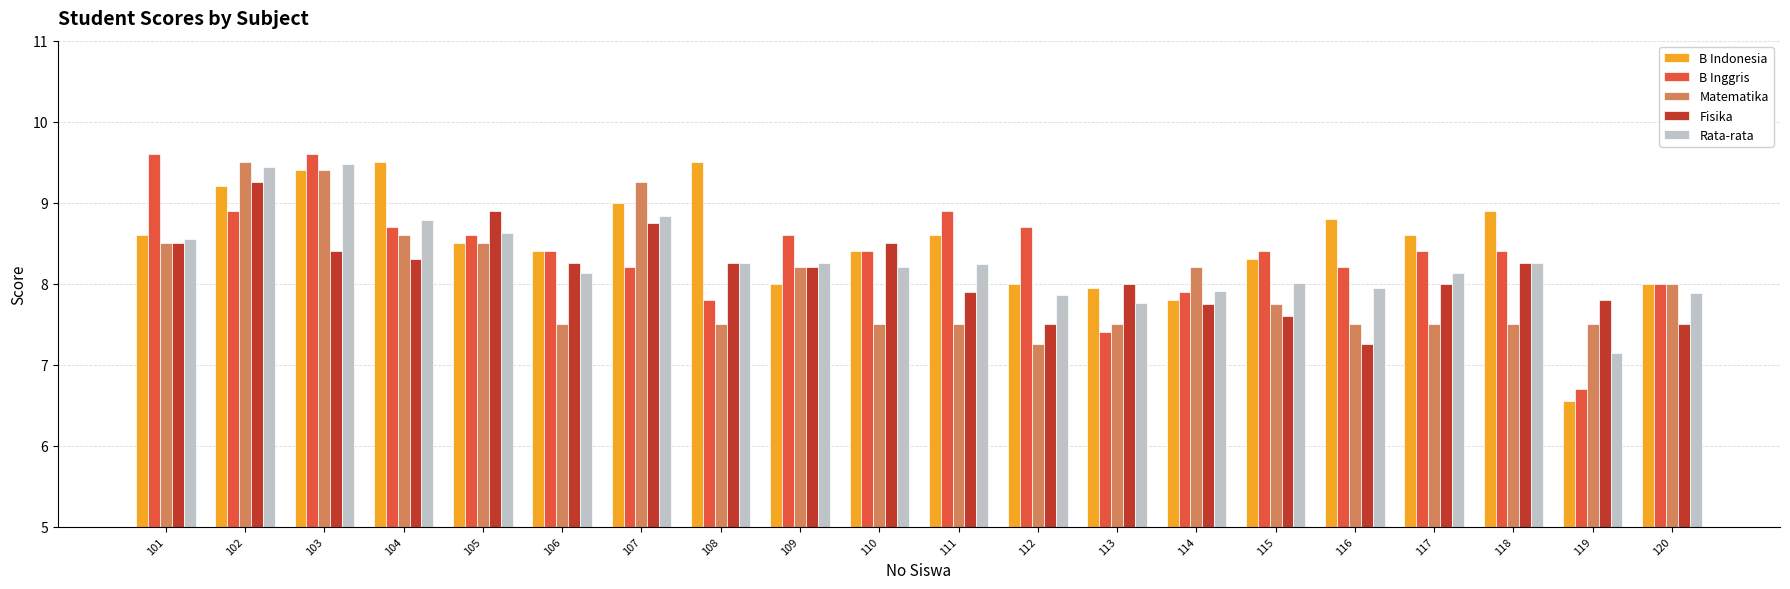

True or false: Fisika has a value of 10.2 at 120.

False